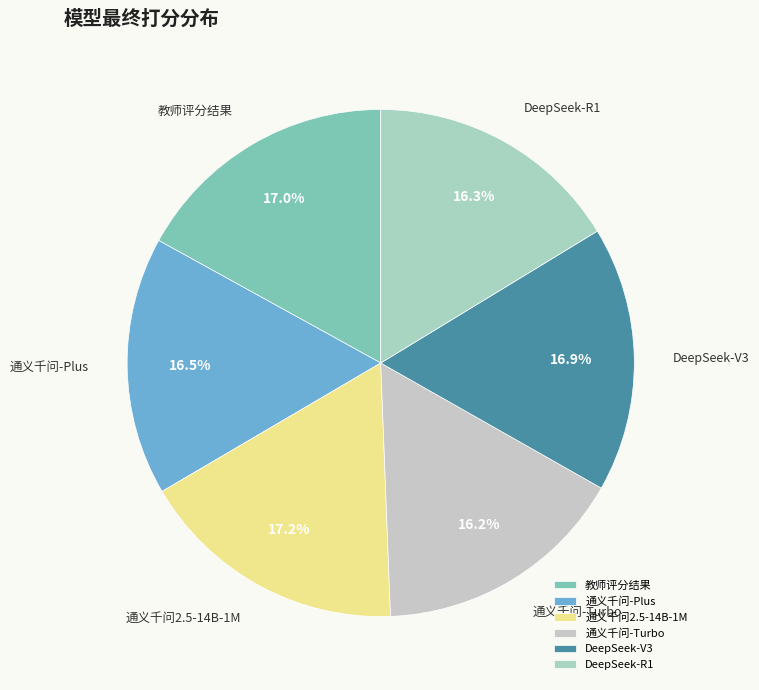

Is 通义千问-Plus the majority of the pie?

No